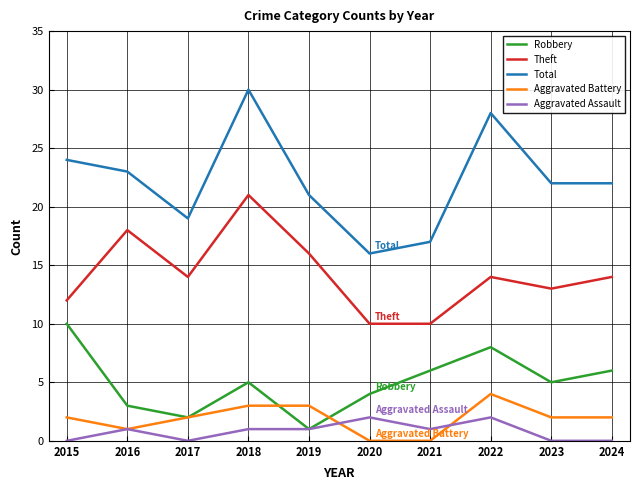

How many lines are shown in the chart?

5